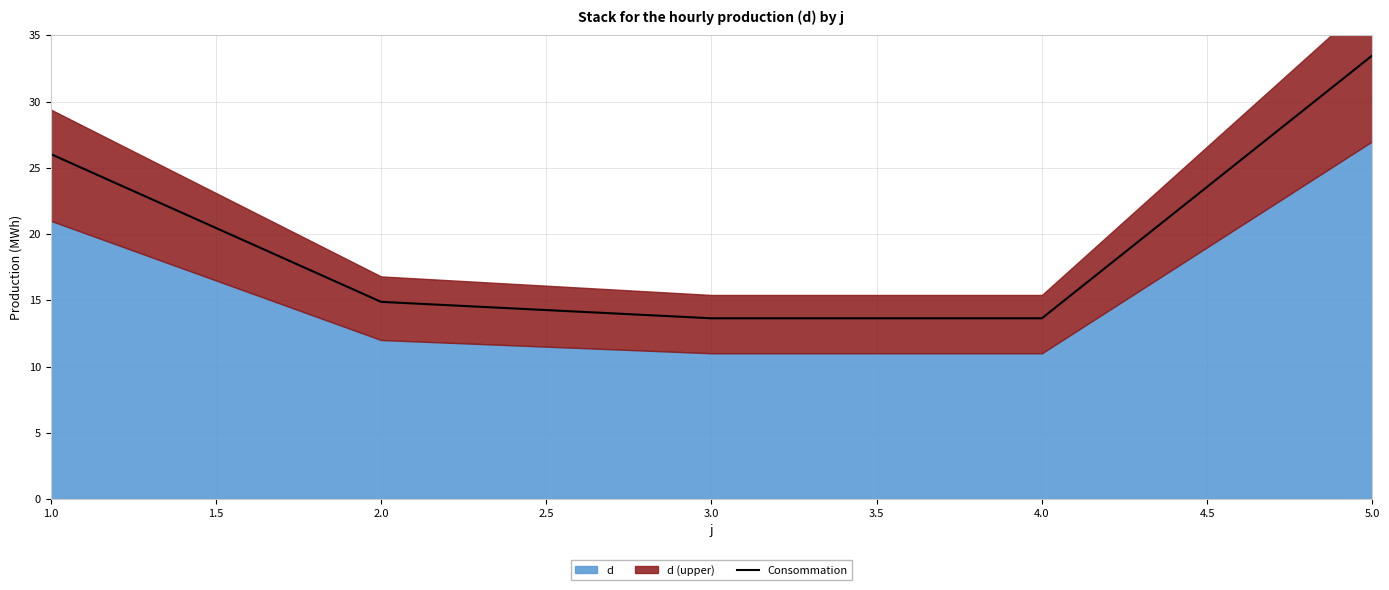

The Consommation series shows 13.6 at 3.0. True or false?

True